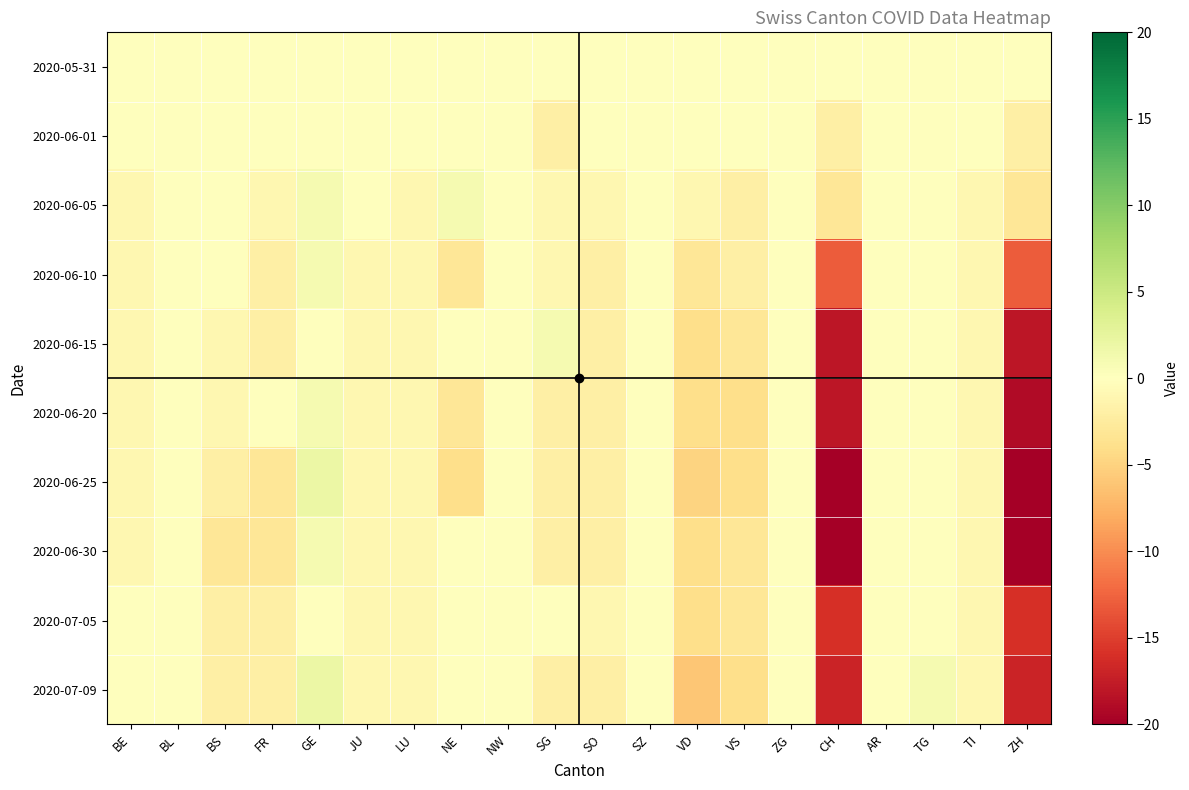

Reading left to right, what are all the values shown in this chart?

2020-05-31: BE=0	BL=0	BS=0	FR=0	GE=0	JU=0	LU=0	NE=0	NW=0	SG=0	SO=0	SZ=0	VD=0	VS=0	ZG=0	CH=0	AR=0	TG=0	TI=0	ZH=0
2020-06-01: BE=0	BL=0	BS=0	FR=0	GE=0	JU=0	LU=0	NE=0	NW=0	SG=-2	SO=0	SZ=0	VD=0	VS=0	ZG=0	CH=-2	AR=0	TG=0	TI=0	ZH=-2
2020-06-05: BE=-1	BL=0	BS=0	FR=-1	GE=1	JU=0	LU=-1	NE=1	NW=0	SG=-1	SO=-1	SZ=0	VD=-1	VS=-2	ZG=0	CH=-3	AR=0	TG=0	TI=-1	ZH=-3
2020-06-10: BE=-1	BL=0	BS=0	FR=-2	GE=1	JU=-1	LU=-1	NE=-3	NW=0	SG=-1	SO=-2	SZ=0	VD=-3	VS=-2	ZG=0	CH=-13	AR=0	TG=0	TI=-1	ZH=-13
2020-06-15: BE=-1	BL=0	BS=-1	FR=-2	GE=0	JU=-1	LU=-1	NE=0	NW=0	SG=1	SO=-2	SZ=0	VD=-4	VS=-3	ZG=0	CH=-18	AR=0	TG=0	TI=-1	ZH=-18
2020-06-20: BE=-1	BL=0	BS=-1	FR=0	GE=1	JU=-1	LU=-1	NE=-3	NW=0	SG=-2	SO=-2	SZ=0	VD=-4	VS=-4	ZG=0	CH=-18	AR=0	TG=0	TI=-1	ZH=-19
2020-06-25: BE=-1	BL=0	BS=-2	FR=-3	GE=2	JU=-1	LU=-1	NE=-4	NW=0	SG=-2	SO=-2	SZ=0	VD=-5	VS=-4	ZG=0	CH=-20	AR=0	TG=0	TI=-1	ZH=-20
2020-06-30: BE=-1	BL=0	BS=-3	FR=-3	GE=1	JU=-1	LU=-1	NE=0	NW=0	SG=-2	SO=-2	SZ=0	VD=-4	VS=-3	ZG=0	CH=-20	AR=0	TG=0	TI=-1	ZH=-20
2020-07-05: BE=0	BL=0	BS=-2	FR=-2	GE=0	JU=-1	LU=-1	NE=0	NW=0	SG=0	SO=-1	SZ=0	VD=-4	VS=-3	ZG=0	CH=-16	AR=0	TG=0	TI=-1	ZH=-16
2020-07-09: BE=0	BL=0	BS=-2	FR=-2	GE=2	JU=-1	LU=-1	NE=0	NW=0	SG=-2	SO=-2	SZ=0	VD=-6	VS=-4	ZG=0	CH=-17	AR=0	TG=1	TI=-1	ZH=-17